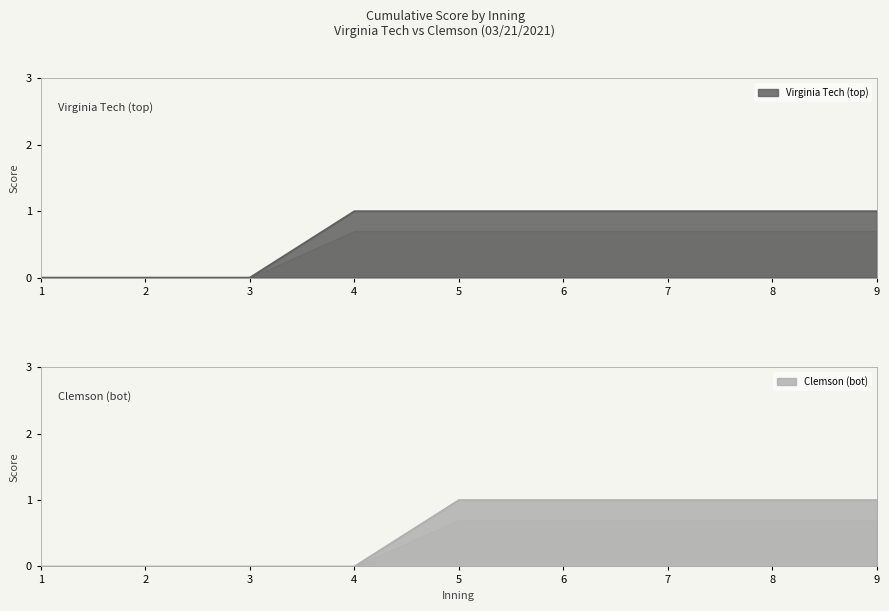

True or false: Clemson (bot) and Virginia Tech (top) cross at least once.

False